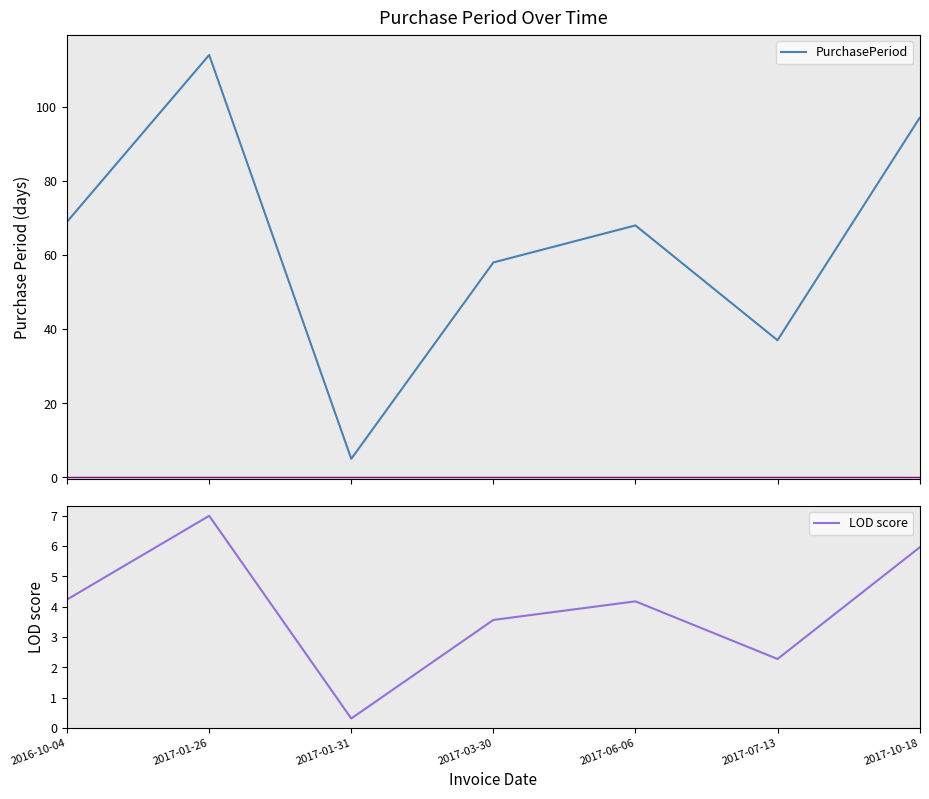

True or false: LOD score and PurchasePeriod intersect in this chart.

False